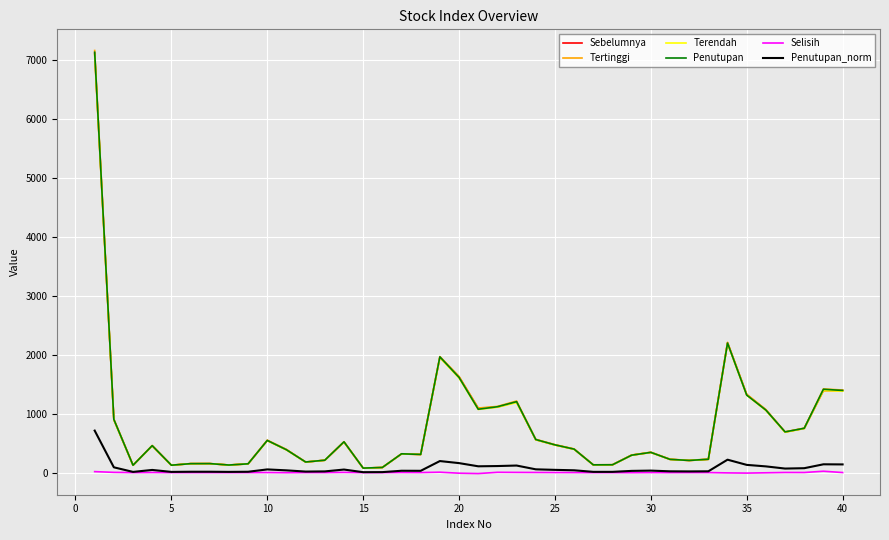

Which series has the widest spread of values?

Tertinggi